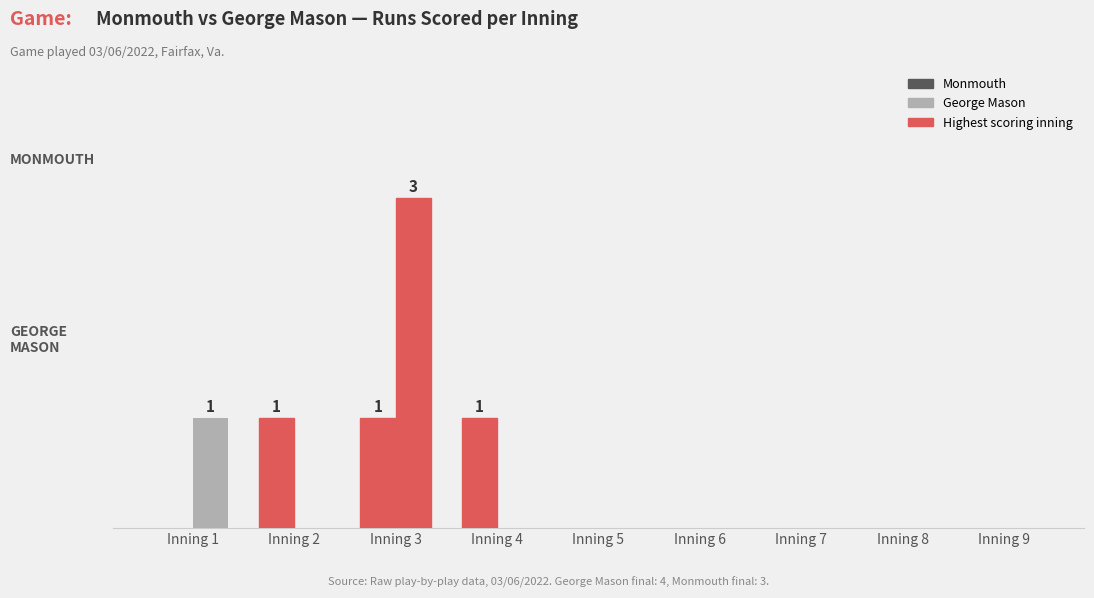

At which category is the sum across all series the highest?

Inning 3